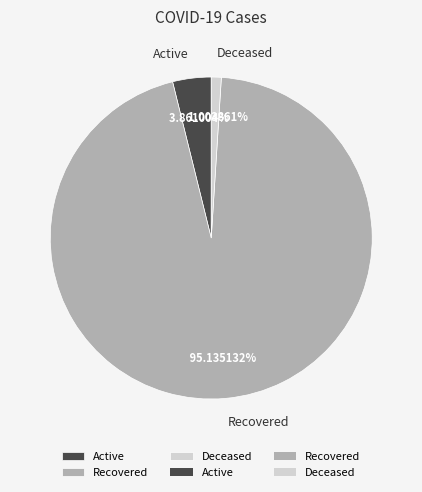

To the nearest percent, what is the difference between the Active and Deceased slice percentages?

3%